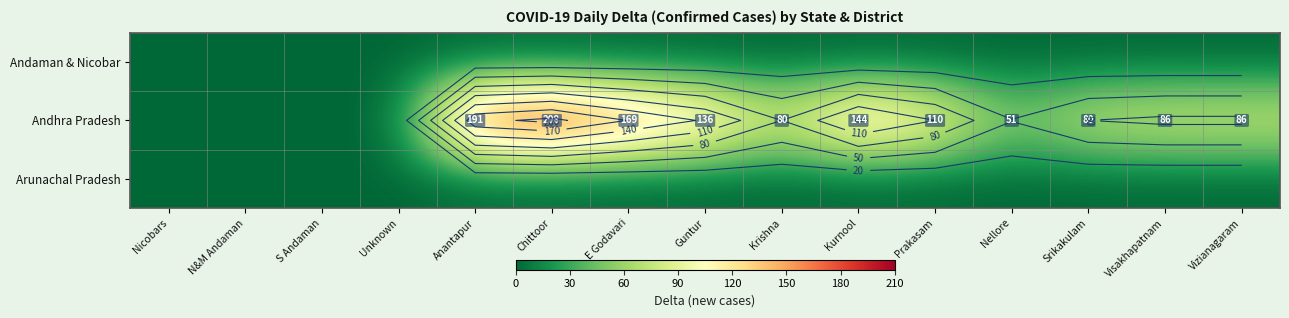

Where is Andhra Pradesh nearest to the value 104?

Prakasam